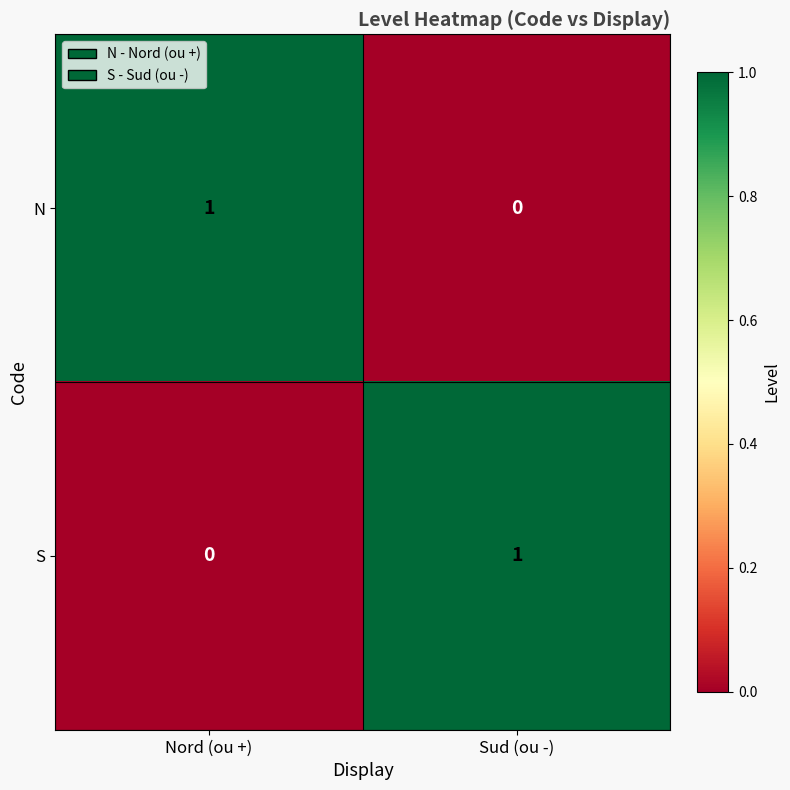

What is the difference between the highest and lowest values at Sud (ou -)?

1